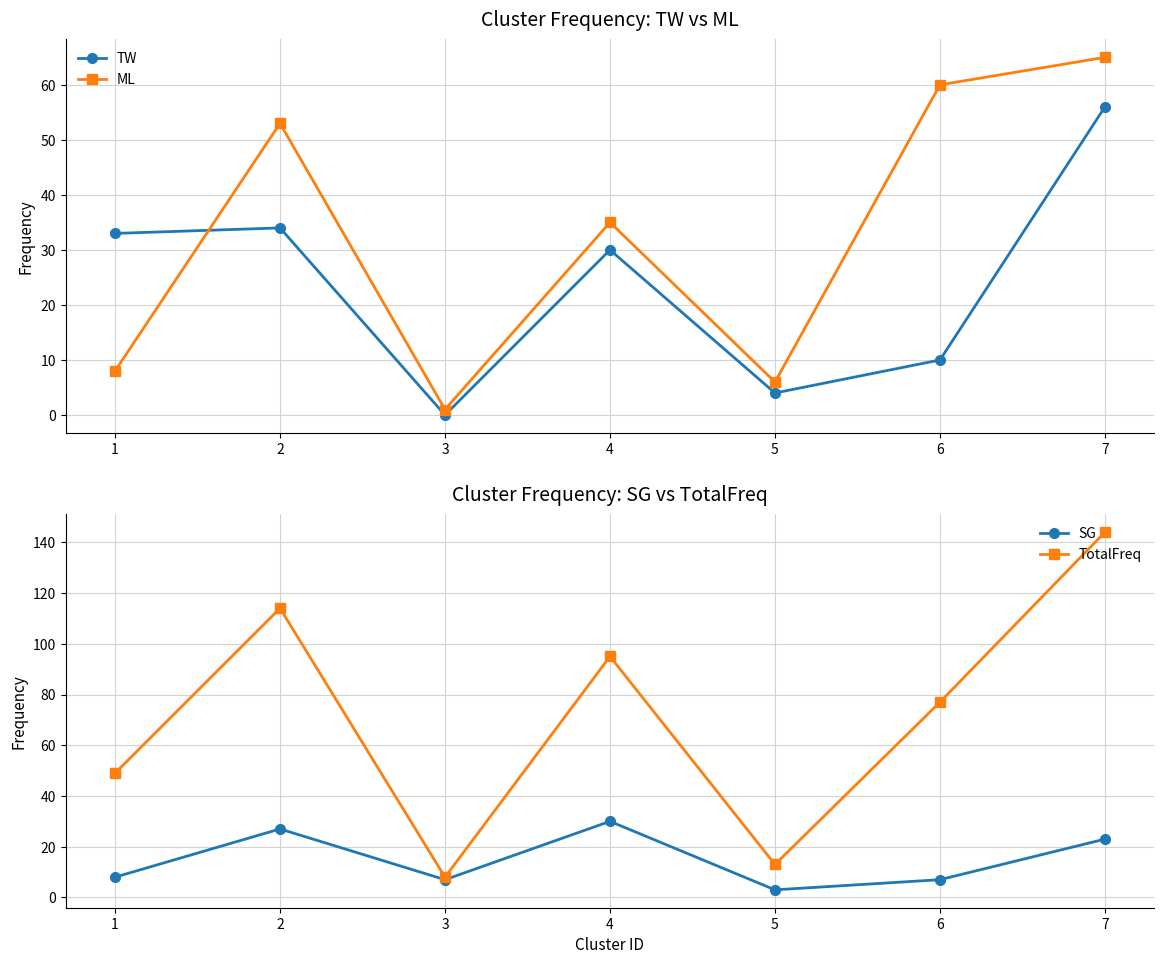

How many intersections are there between ML and SG?

2